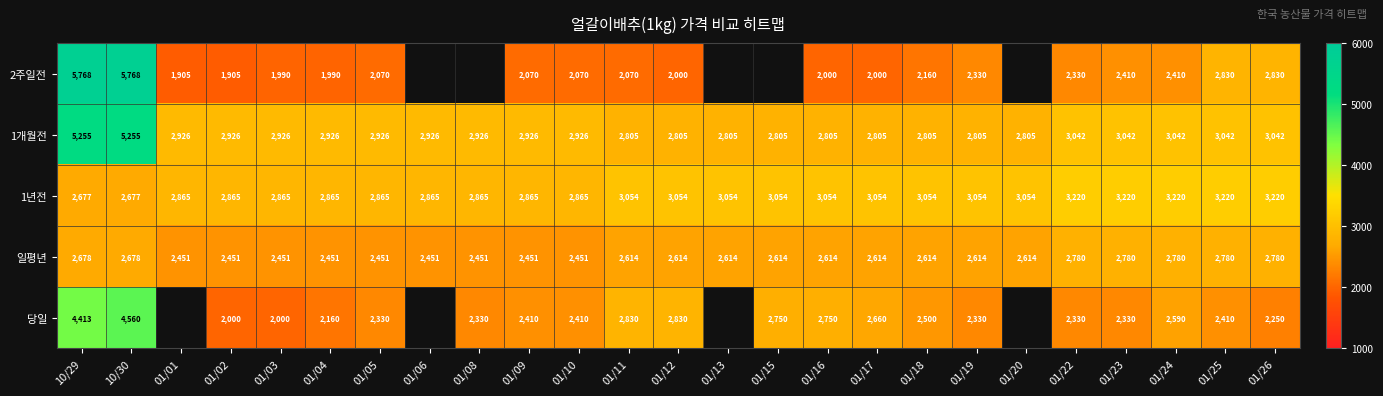

The value of 2주일전 at 10/29 is 1314. True or false?

False